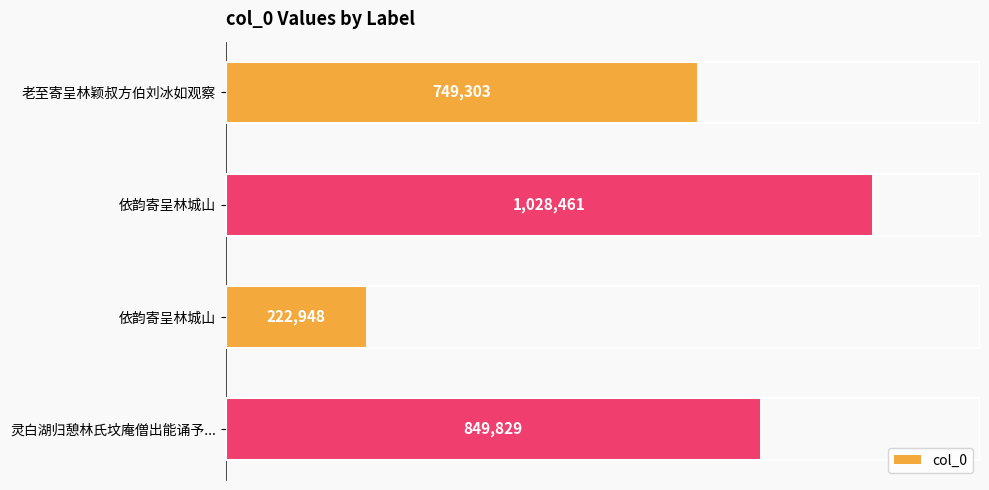

Are the bars horizontal?

Yes